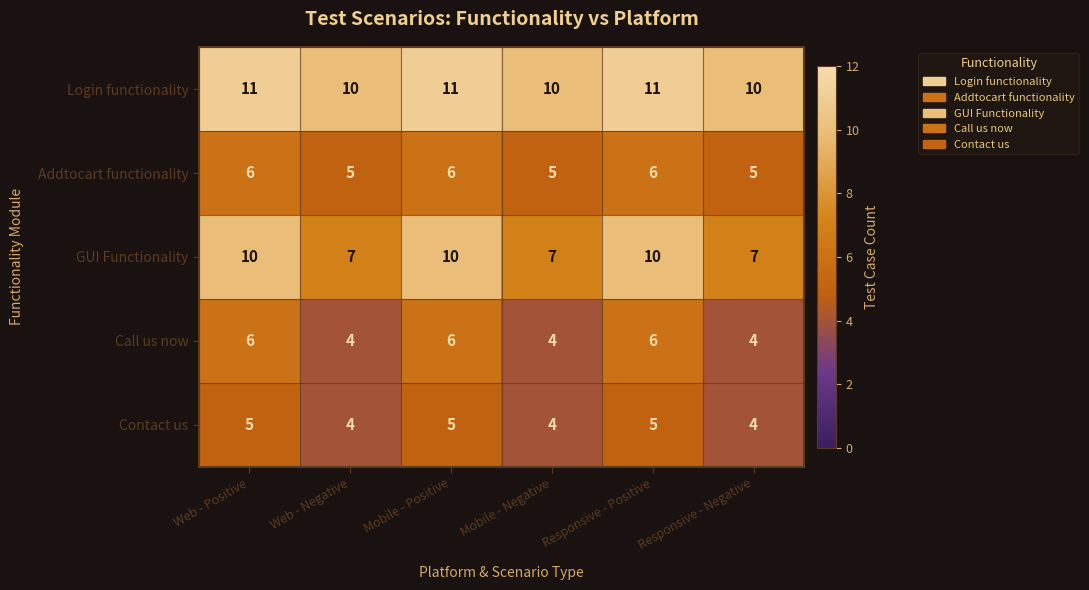

Reading left to right, extract all data points from this chart.

Login functionality: 11	10	11	10	11	10
Addtocart functionality: 6	5	6	5	6	5
GUI Functionality: 10	7	10	7	10	7
Call us now: 6	4	6	4	6	4
Contact us: 5	4	5	4	5	4